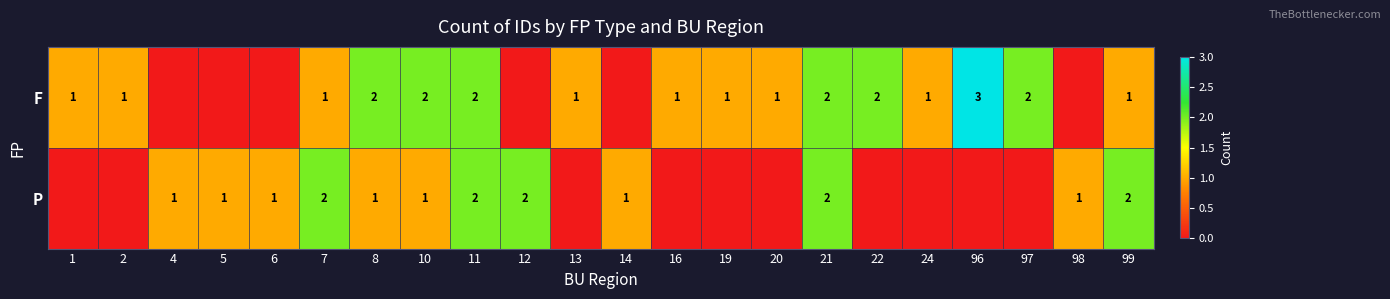

Between 8 and 21, which series saw the biggest shift?

P